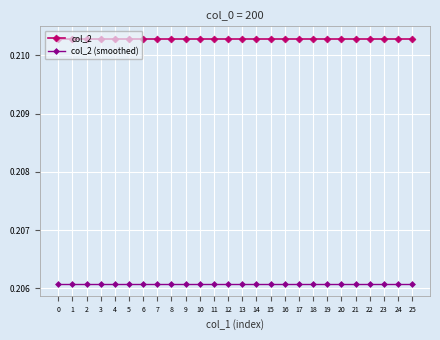

True or false: col_2 (smoothed) and col_2 intersect in this chart.

False